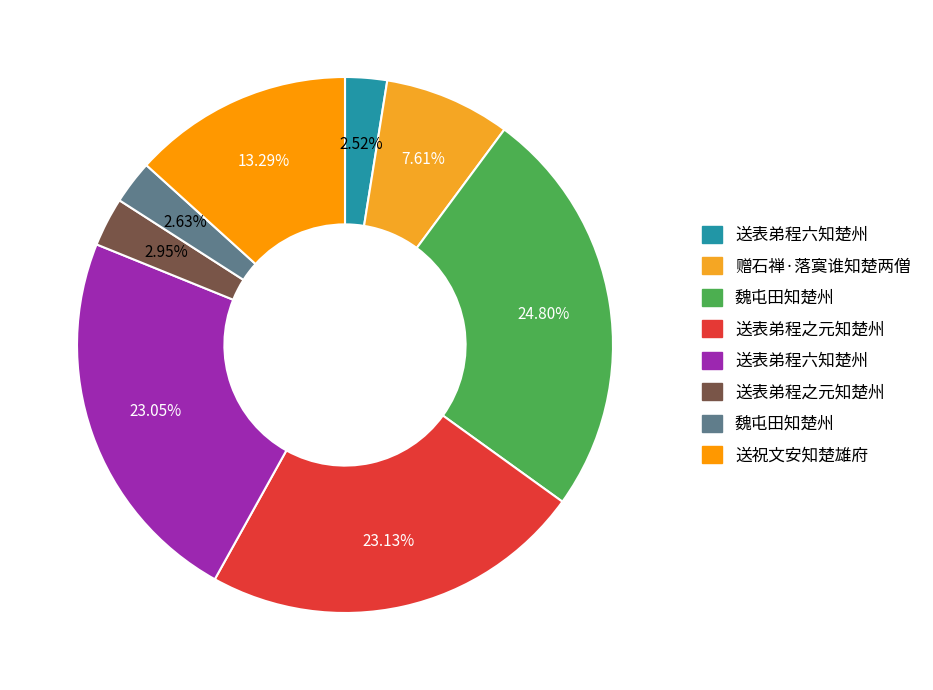

Count the number of slices in the pie.

8